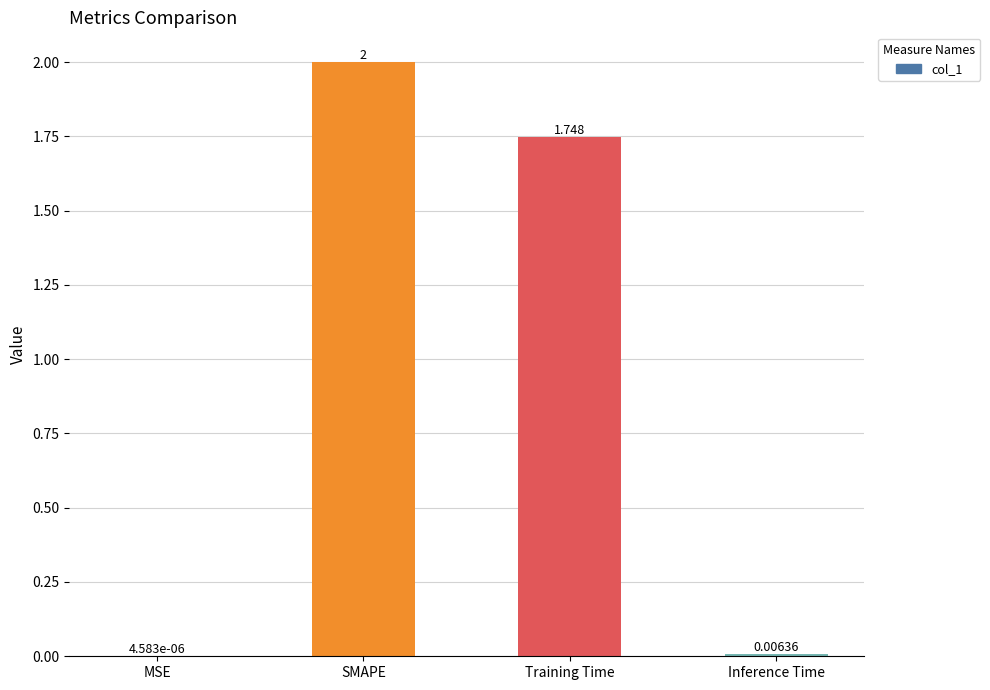

Between SMAPE and MSE, which is larger?

SMAPE